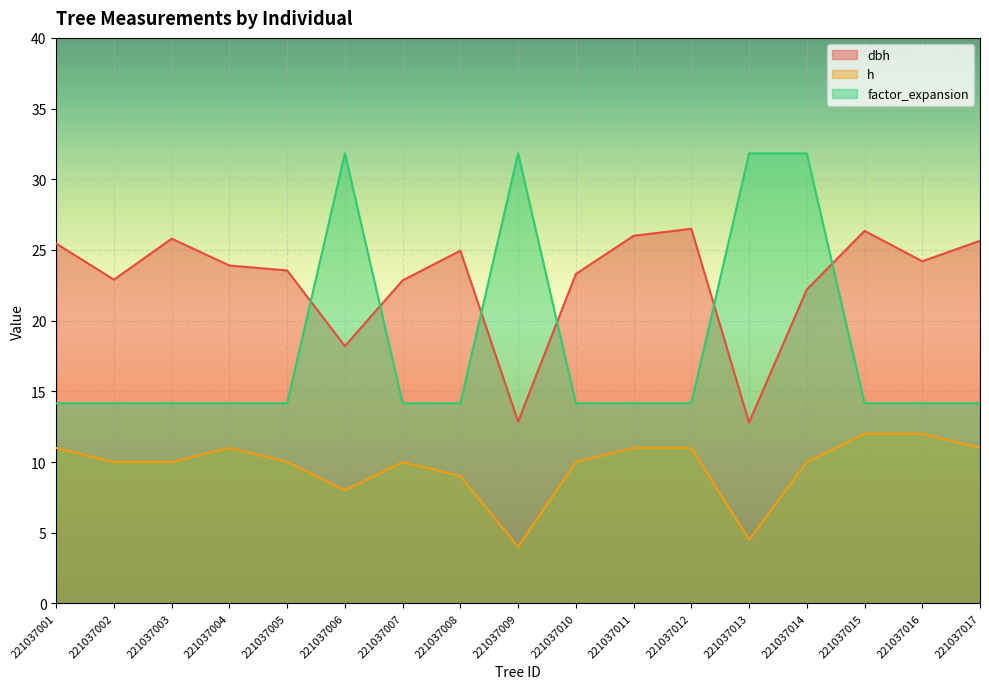

How many lines are shown in the chart?

3